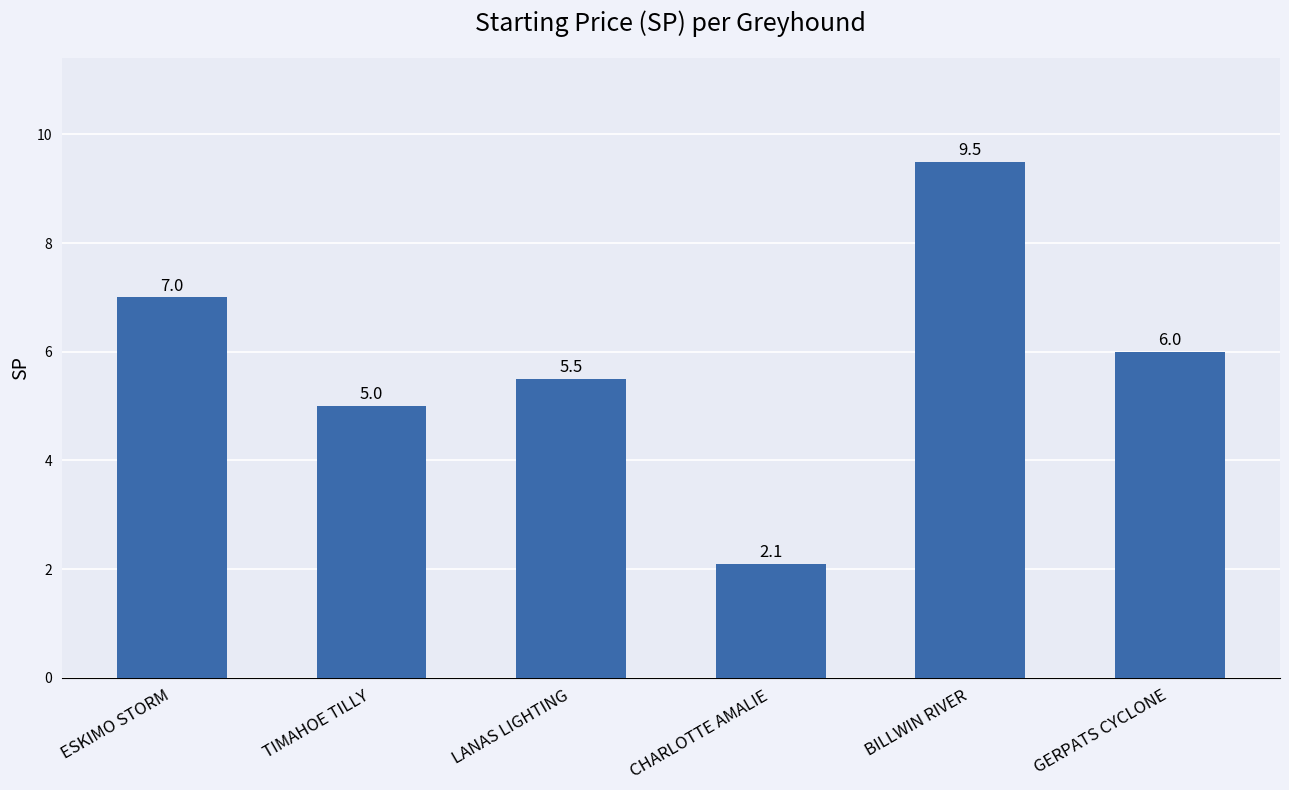

Reading right to left, what are all the values shown in this chart?

6.0	9.5	2.1	5.5	5.0	7.0